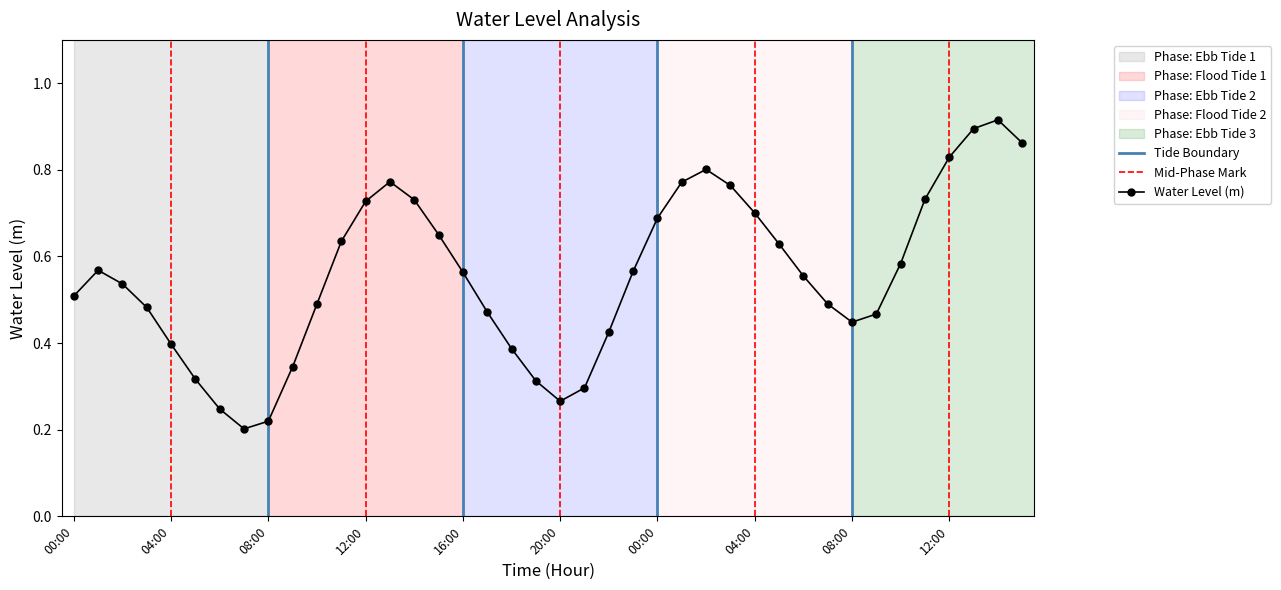

How many interior local peaks (higher than both neighbors) does the data have?

4